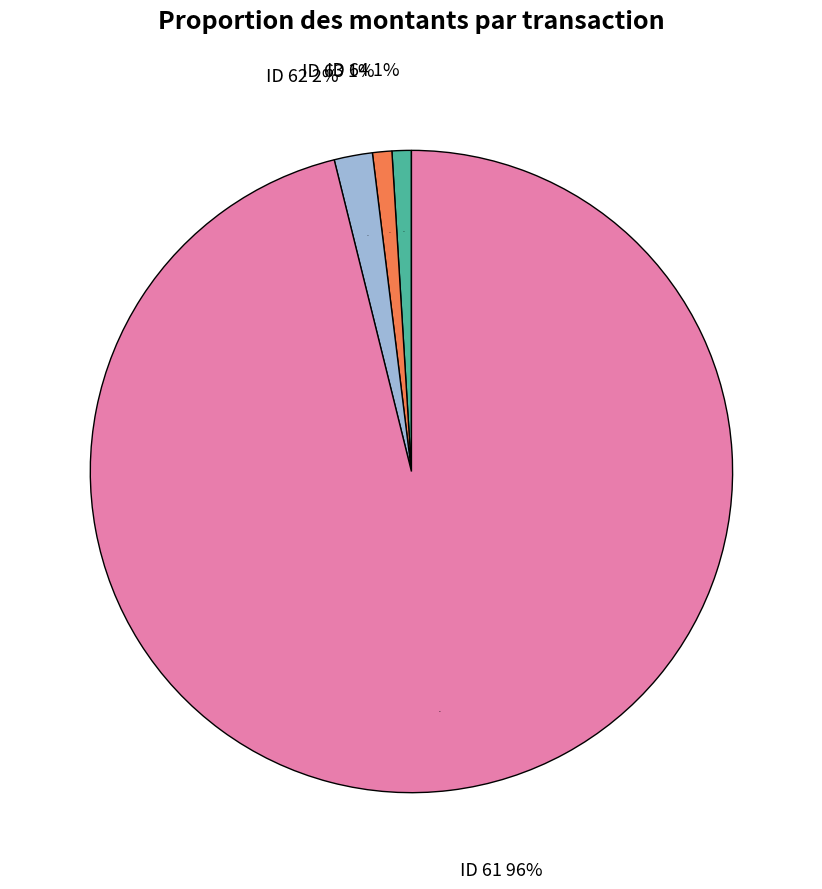

How many slices are in this pie chart?

4